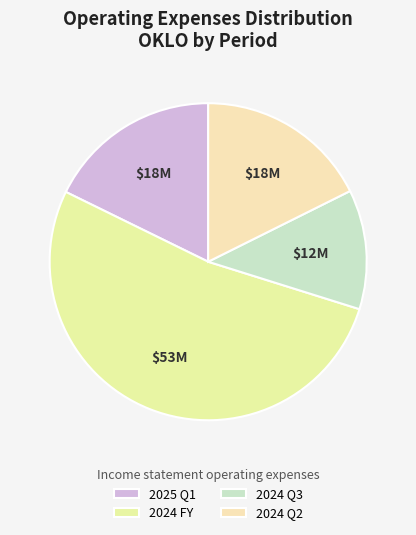

How many segments does this pie chart have?

4